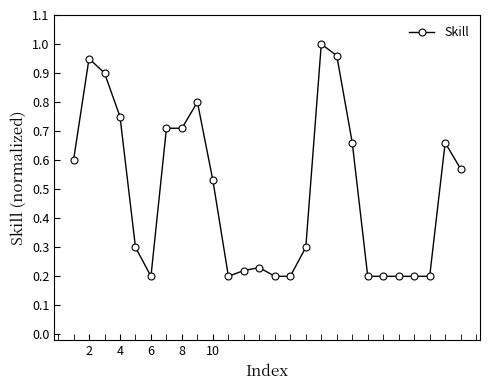

True or false: the data has more than 1 interior local peaks.

True